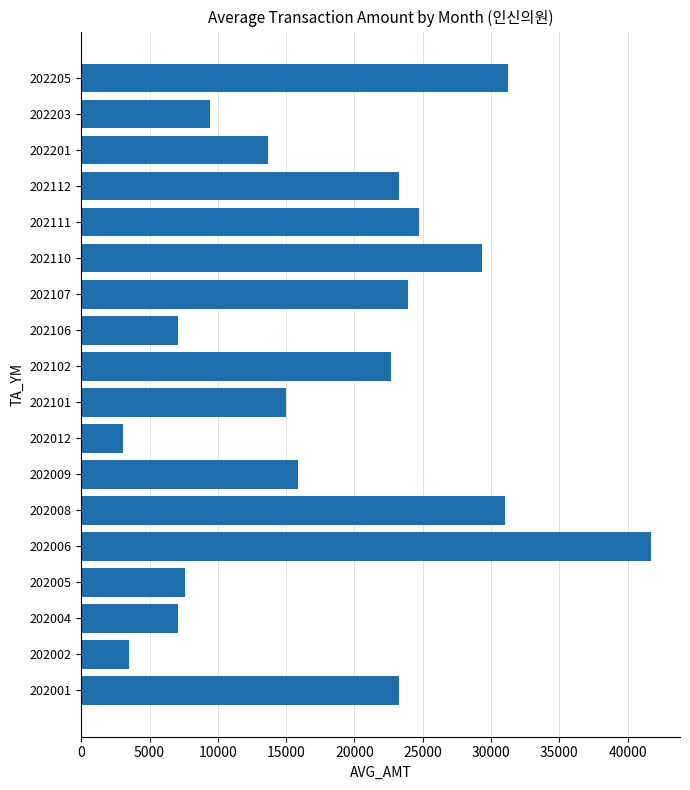

Does the chart contain any negative values?

No